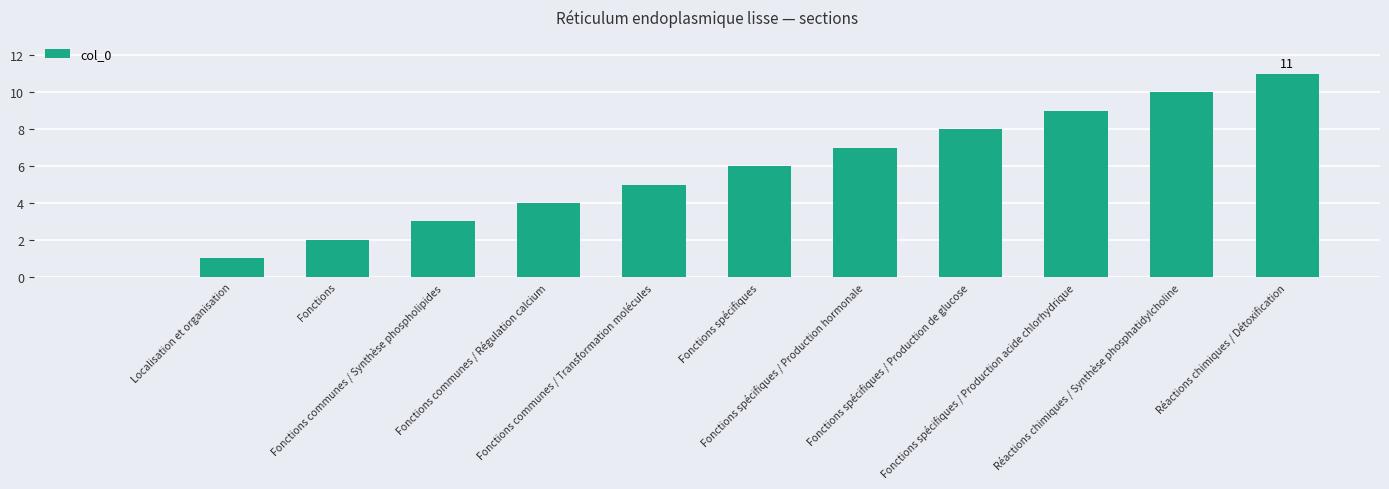

What is the greatest value displayed?

11